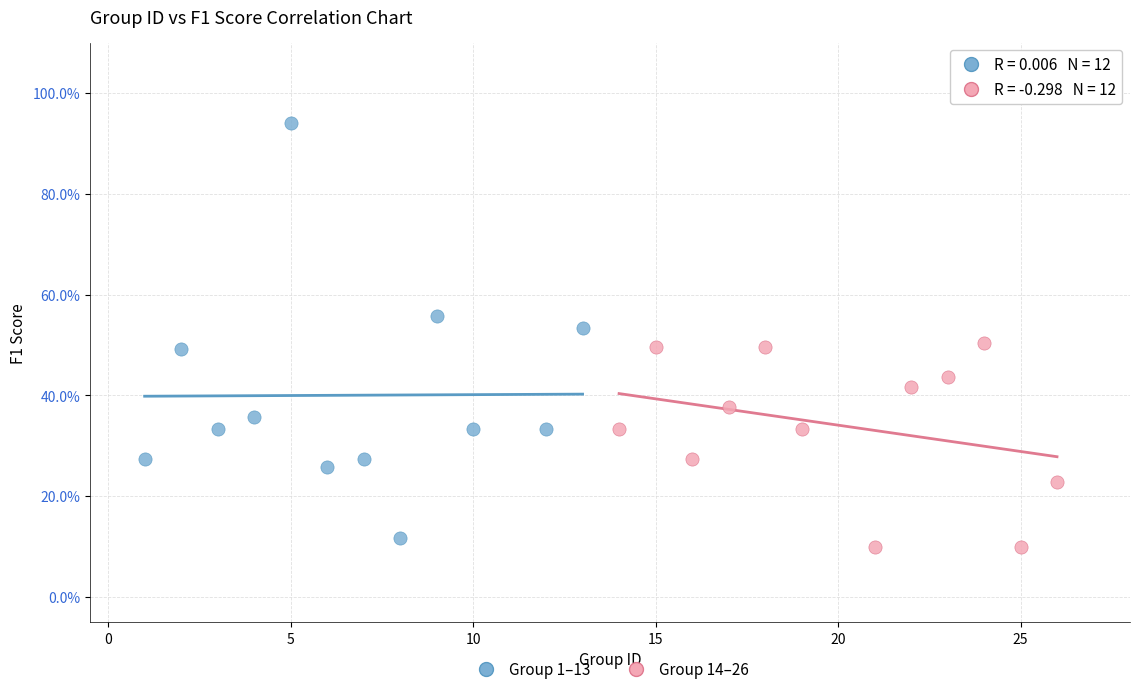

What are all the series names shown in the legend?

Group 1–13, Group 14–26